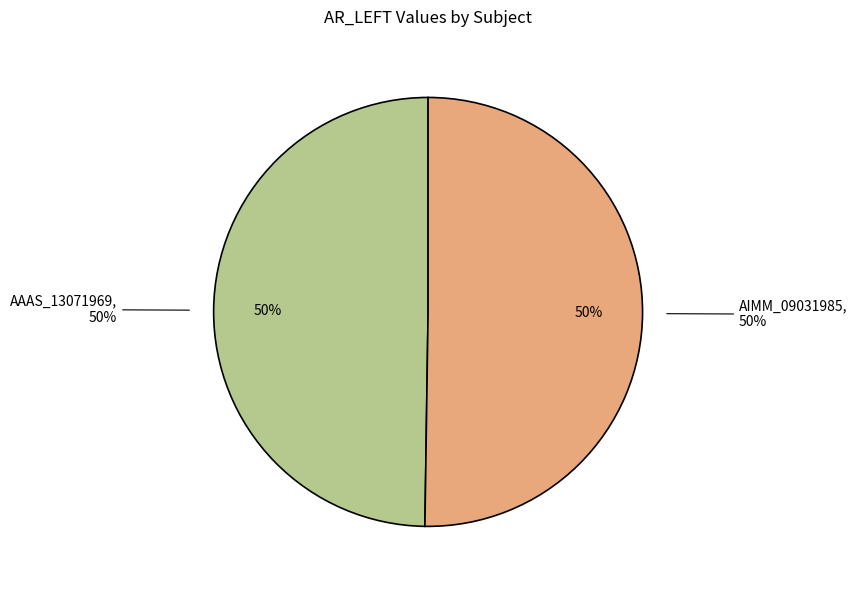

How many slices are in this pie chart?

2